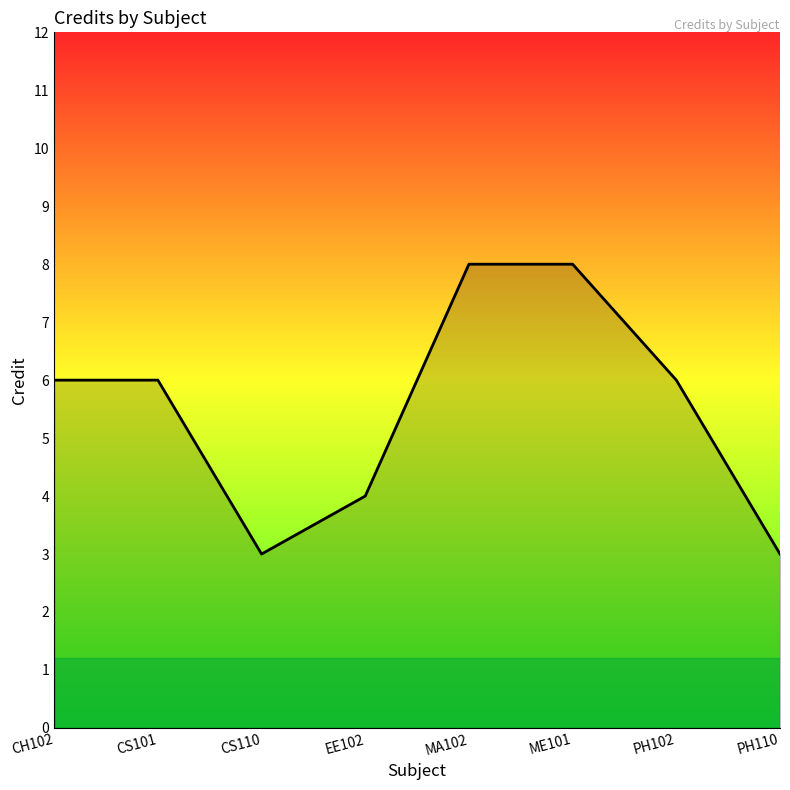

What position from the left is ME101?

6